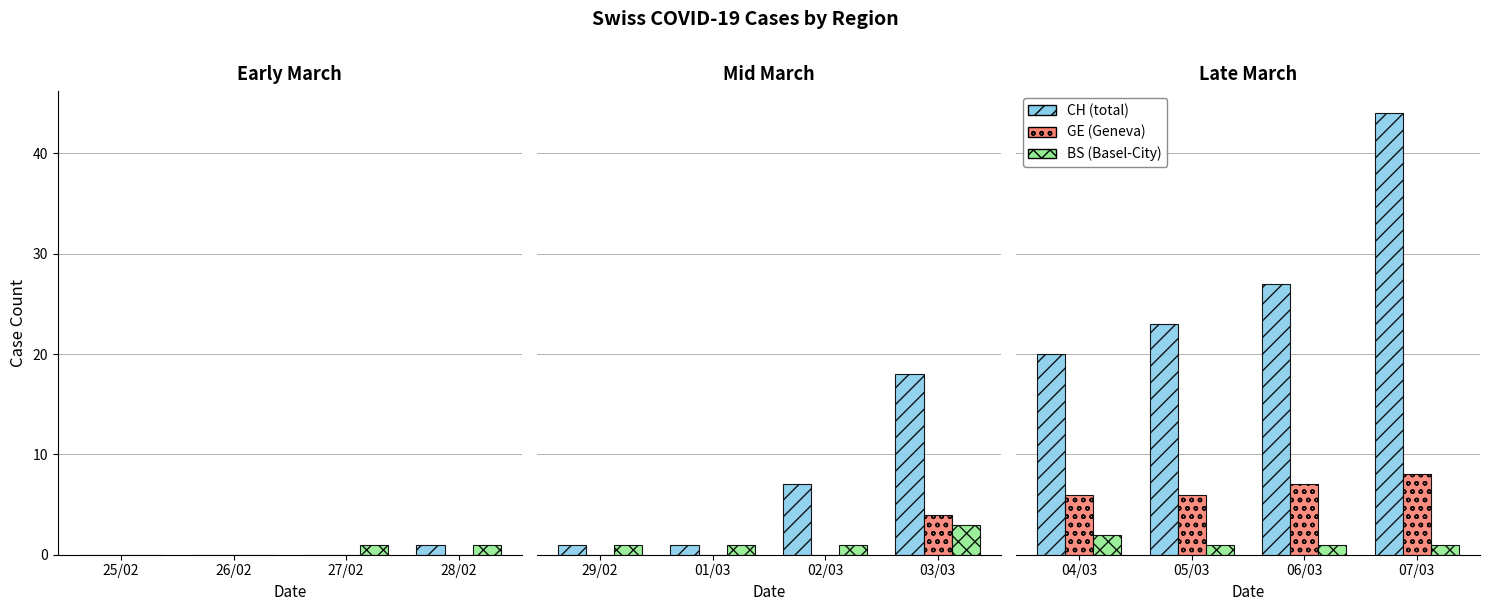

What is the label of the 3rd bar from the right?

05/03